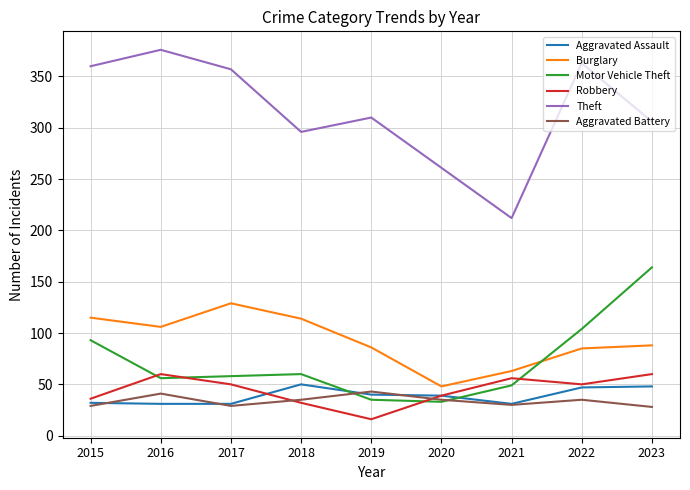

True or false: Aggravated Battery and Aggravated Assault cross at least once.

True